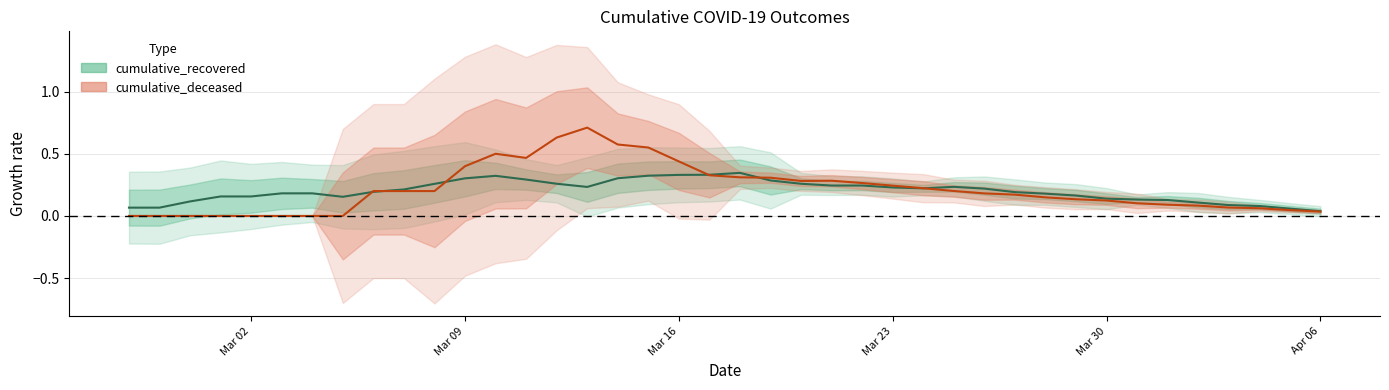

Reading left to right, what are all the values shown in this chart?

cumulative_recovered: 0.1	0.1	0.1	0.2	0.2	0.2	0.2	0.2	0.2	0.2	0.3	0.3	0.3	0.3	0.3	0.2	0.3	0.3	0.3	0.3	0.3	0.3	0.3	0.2	0.2	0.2	0.2	0.2	0.2	0.2	0.2	0.2	0.1	0.1	0.1	0.1	0.1	0.1	0.1	0.0
cumulative_deceased: 0.0	0.0	0.0	0.0	0.0	0.0	0.0	0.0	0.2	0.2	0.2	0.4	0.5	0.5	0.6	0.7	0.6	0.6	0.4	0.3	0.3	0.3	0.3	0.3	0.3	0.2	0.2	0.2	0.2	0.2	0.1	0.1	0.1	0.1	0.1	0.1	0.1	0.1	0.0	0.0